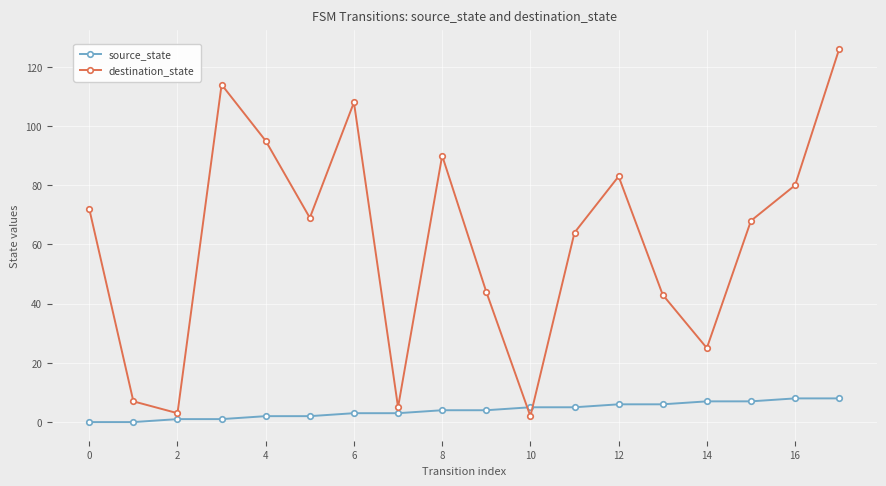

What is the greatest value displayed?

126